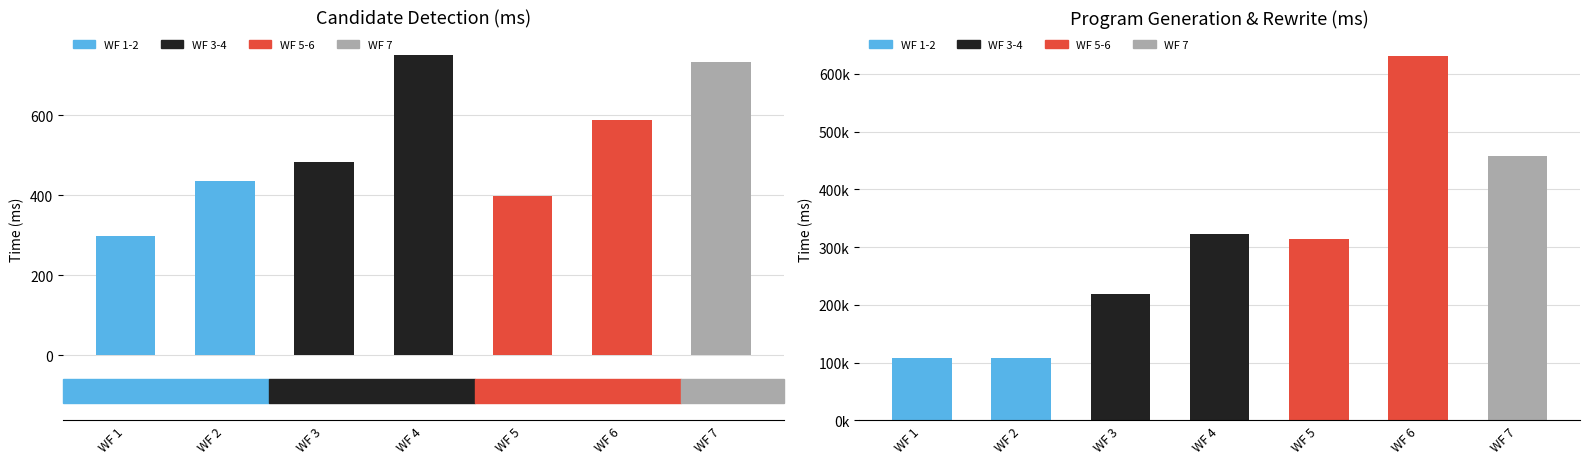

The chart shows a value of 365.6 at WF 6. True or false?

False